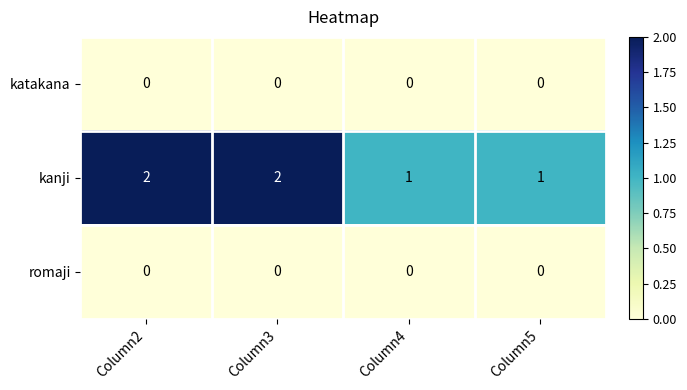

Is it true that romaji equals 0 at Column2?

True